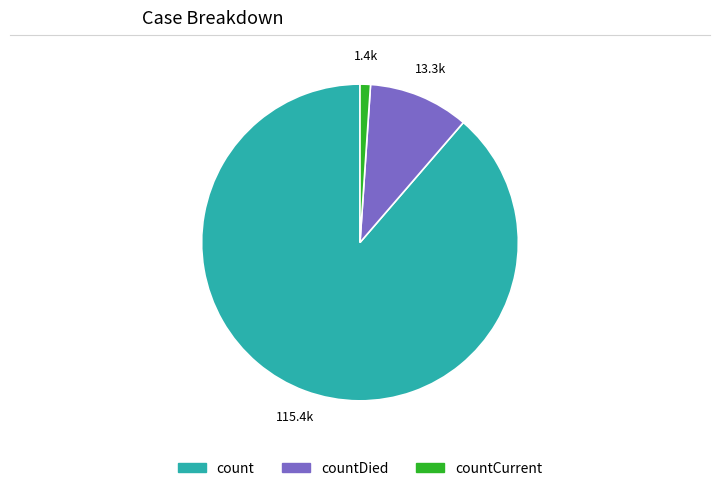

Count the number of slices in the pie.

3